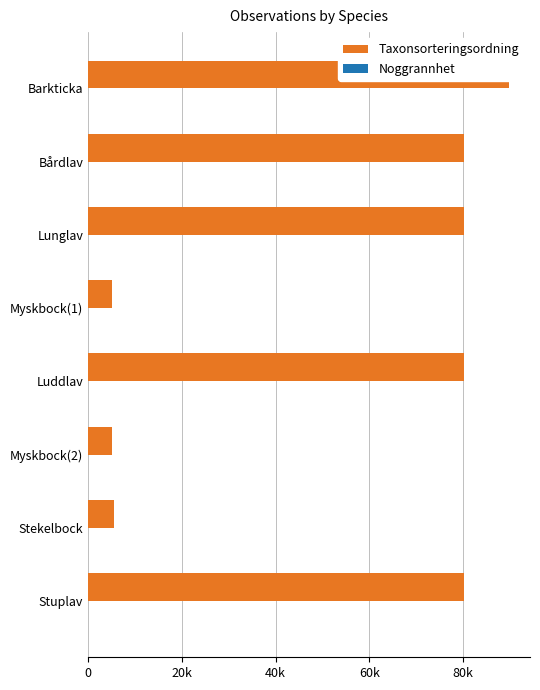

What is the minimum value for Taxonsorteringsordning?

5171